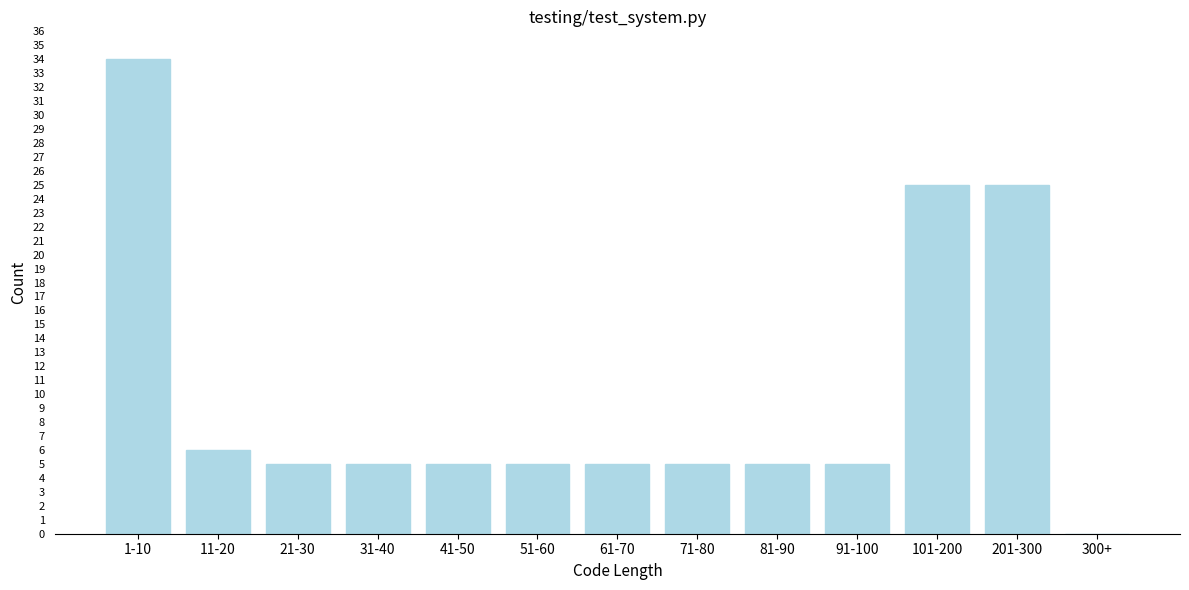

Reading left to right, extract all data points from this chart.

1-10=34	11-20=6	21-30=5	31-40=5	41-50=5	51-60=5	61-70=5	71-80=5	81-90=5	91-100=5	101-200=25	201-300=25	300+=0